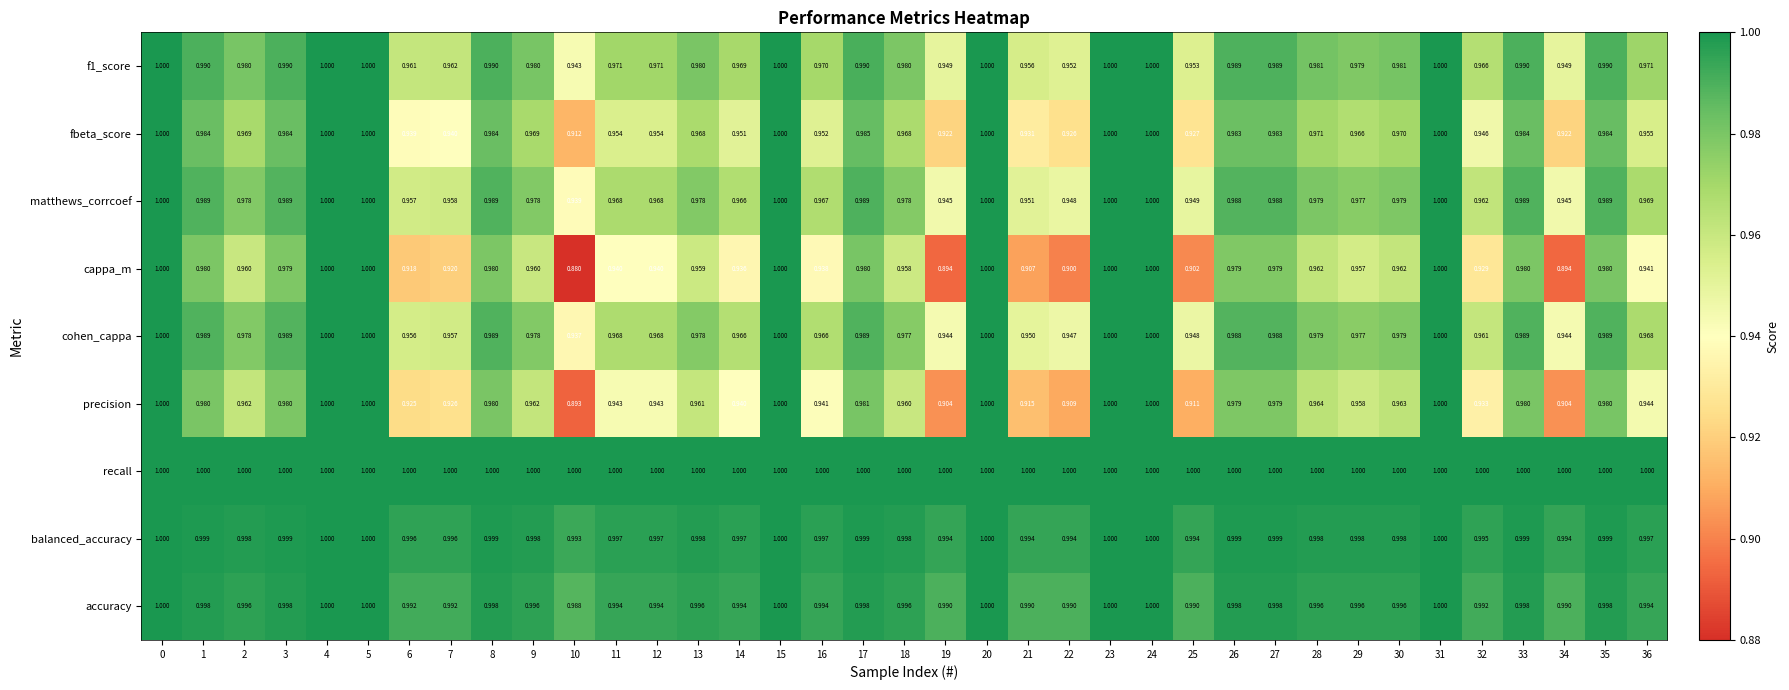

Which series has the largest total across all categories?

recall